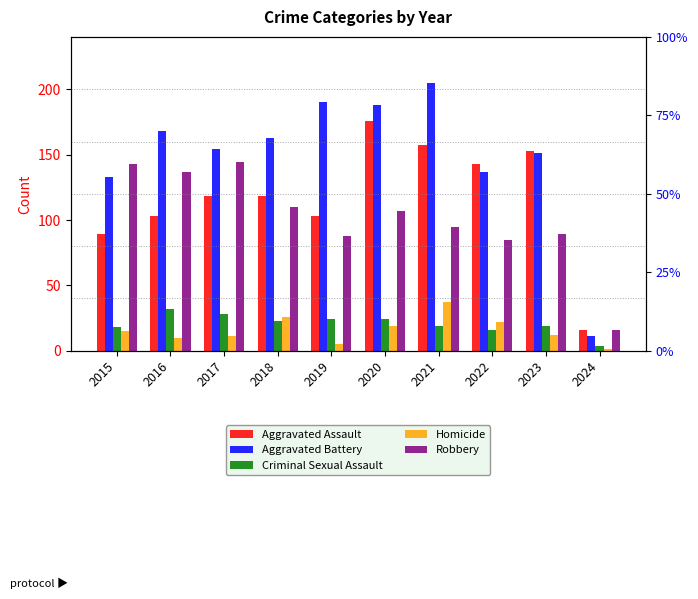

Rank the series by their maximum value, from lowest to highest.

Criminal Sexual Assault, Homicide, Robbery, Aggravated Assault, Aggravated Battery